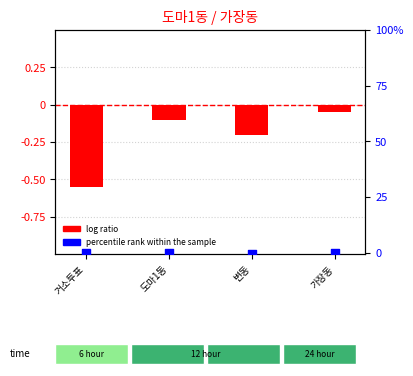

Which series reaches the minimum Y coordinate?

log ratio